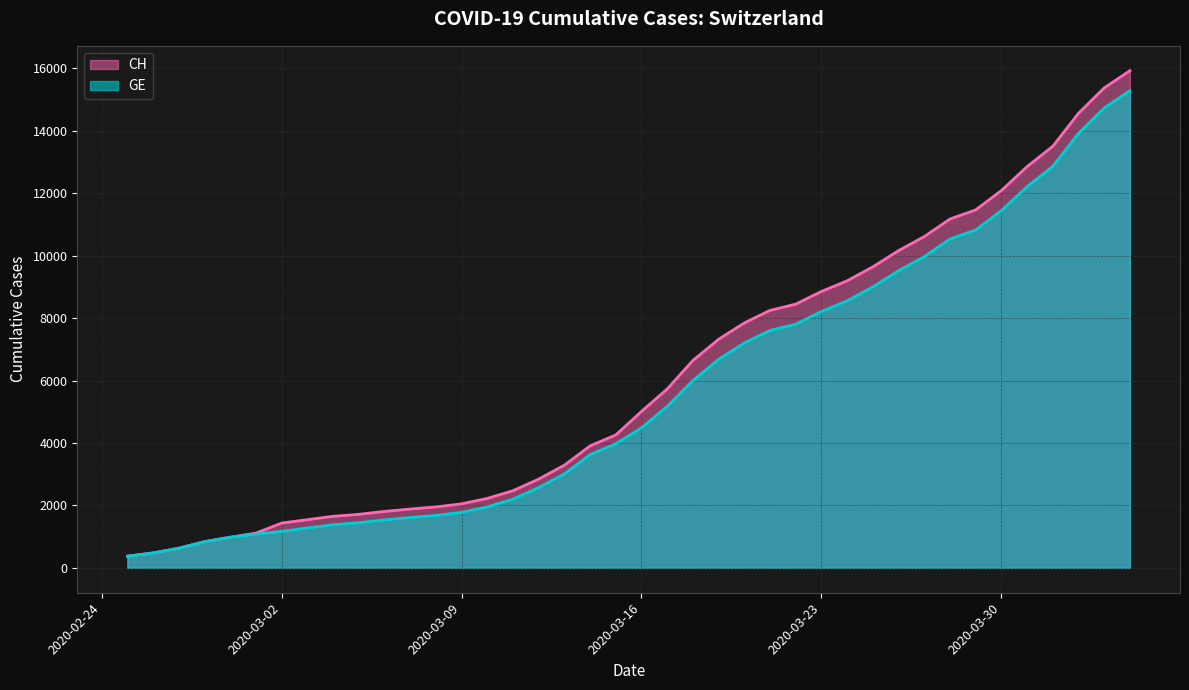

What position from the left is 2020-04-01?

37